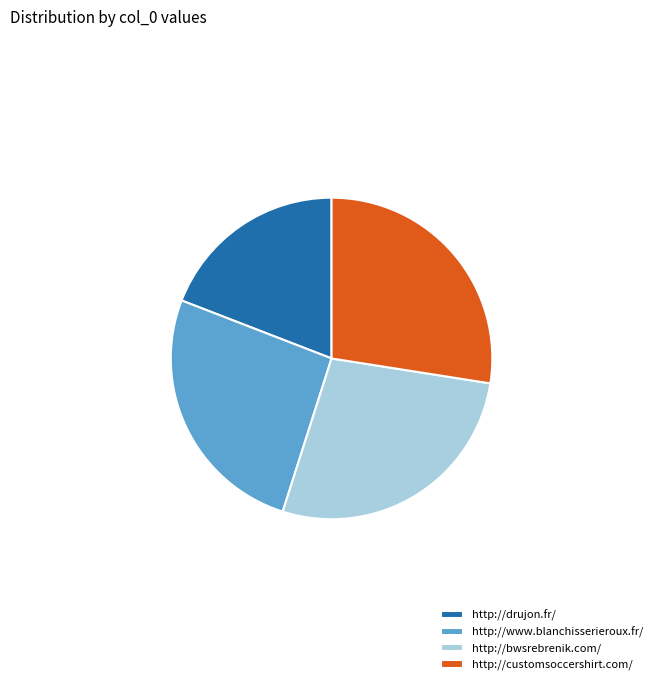

Between http://bwsrebrenik.com/ and http://www.blanchisserieroux.fr/, which is larger?

http://bwsrebrenik.com/